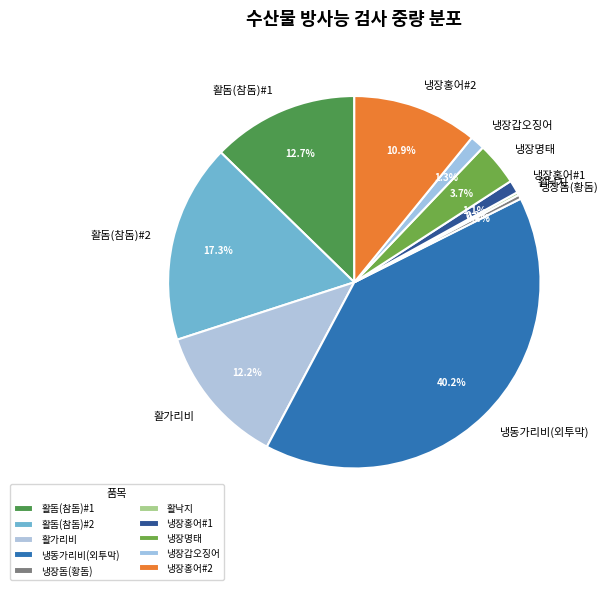

Which category has the biggest portion of the pie?

냉동가리비(외투막)